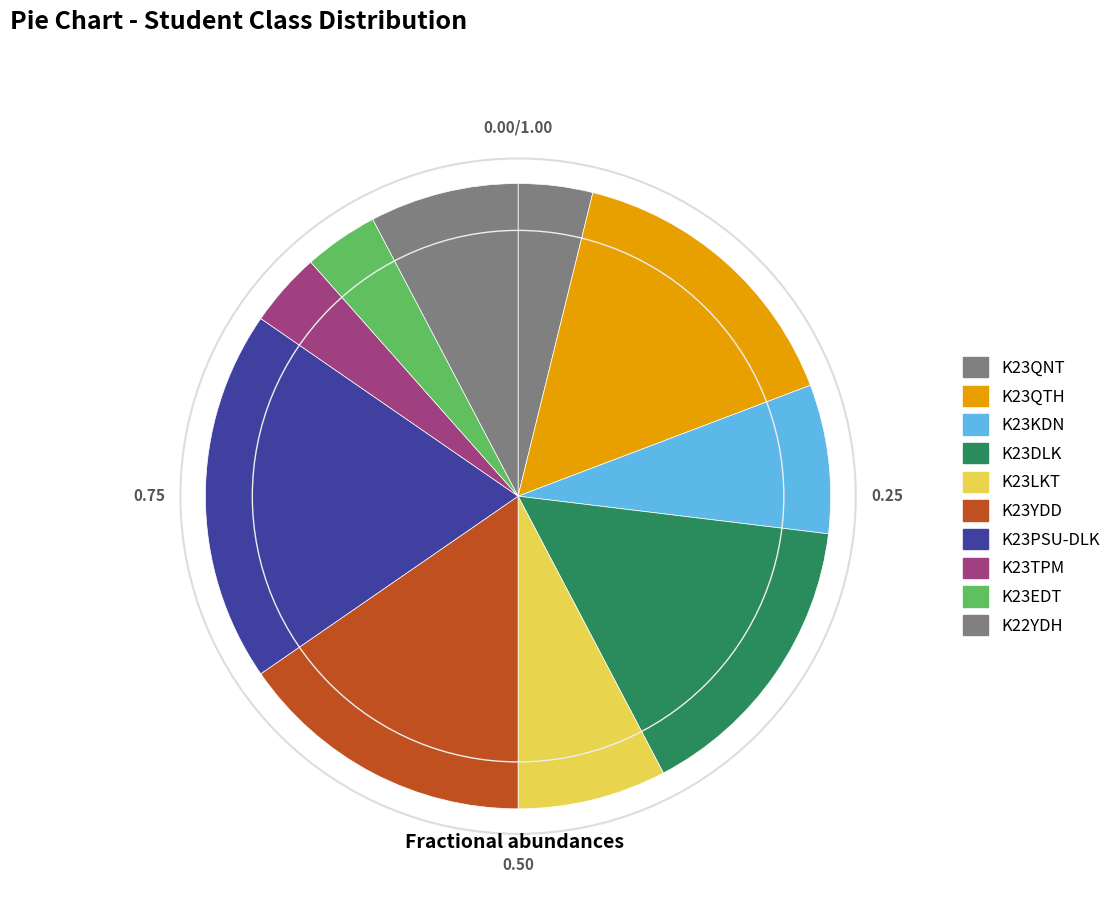

What is the smallest slice in the pie chart?

K23QNT